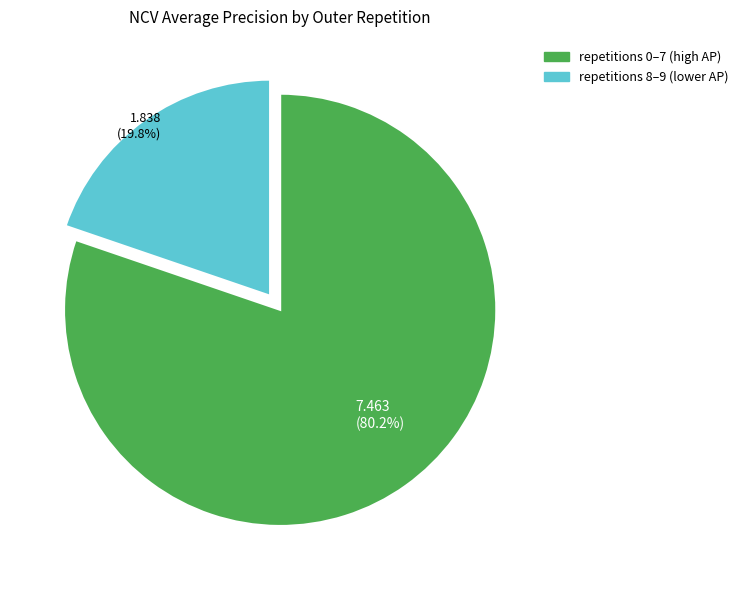

What is the ratio of the value at 7.463 (80.2%) to the value at 1.838 (19.8%)?

4.1